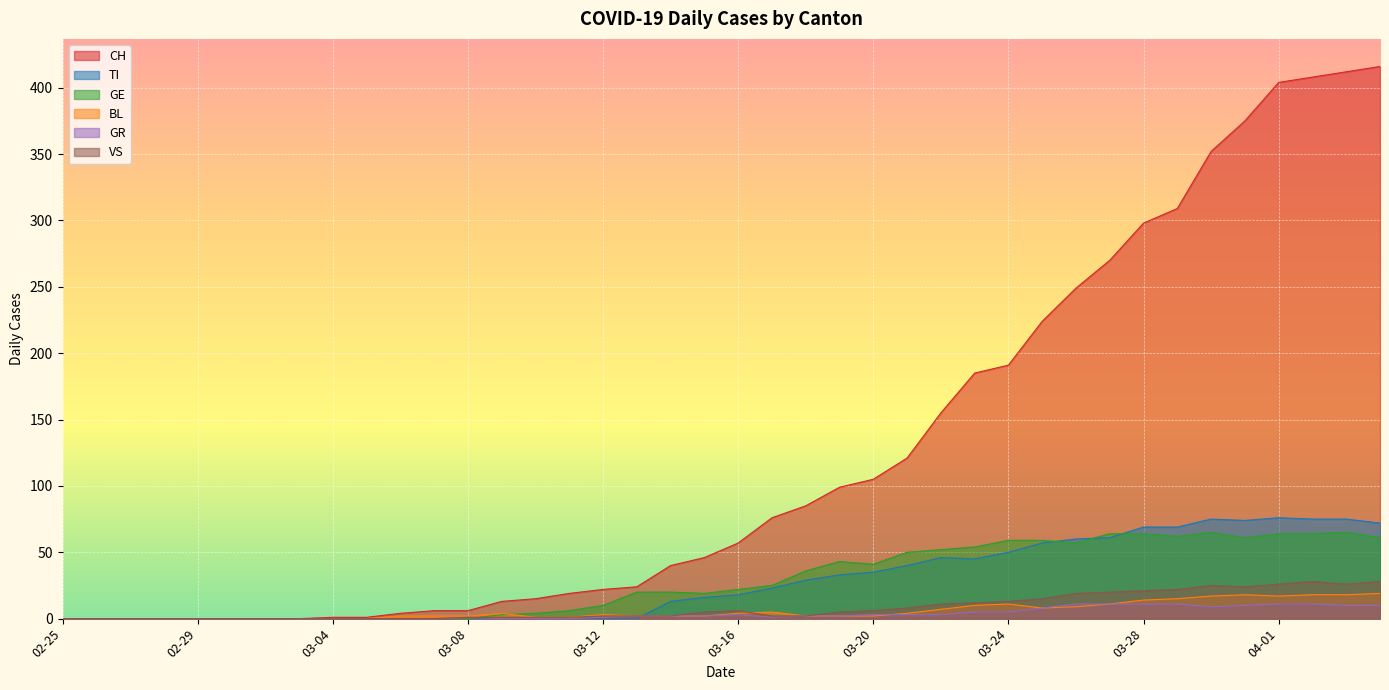

What position from the left is 2020-04-04?

40